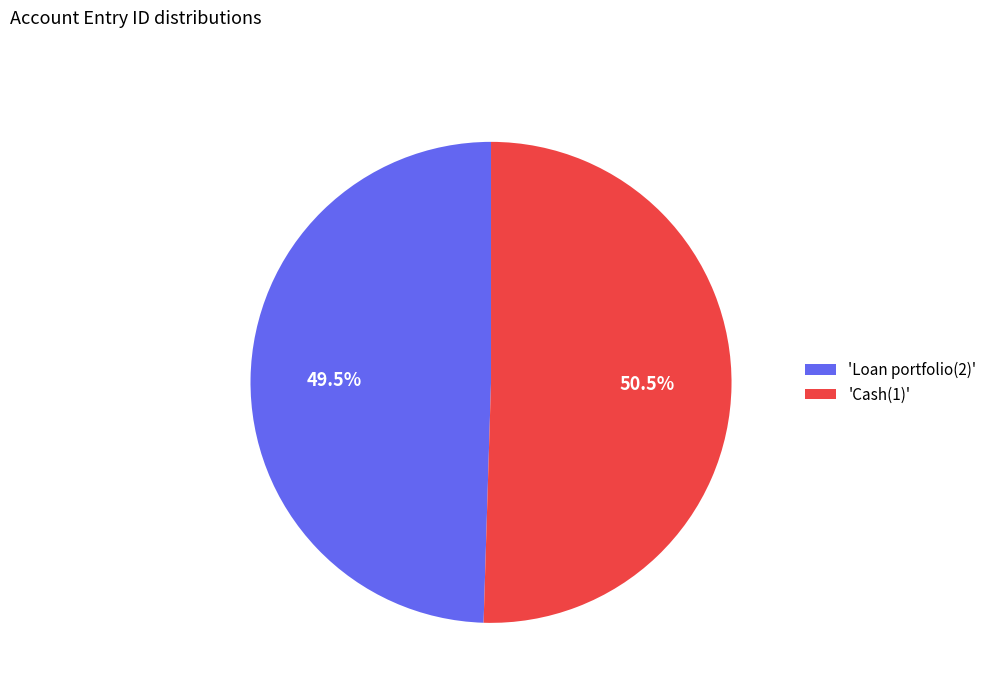

Is the sum of 'Cash(1)' and 'Loan portfolio(2)' greater than half?

Yes